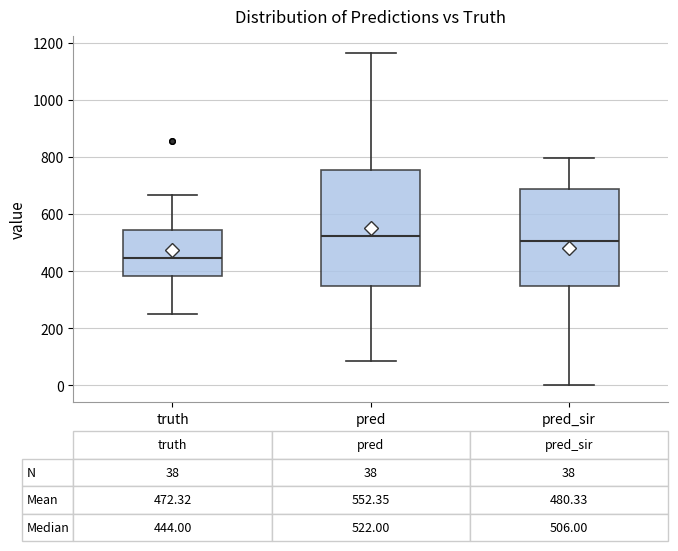

Which box is the tallest, from its lower edge to its upper edge?

pred